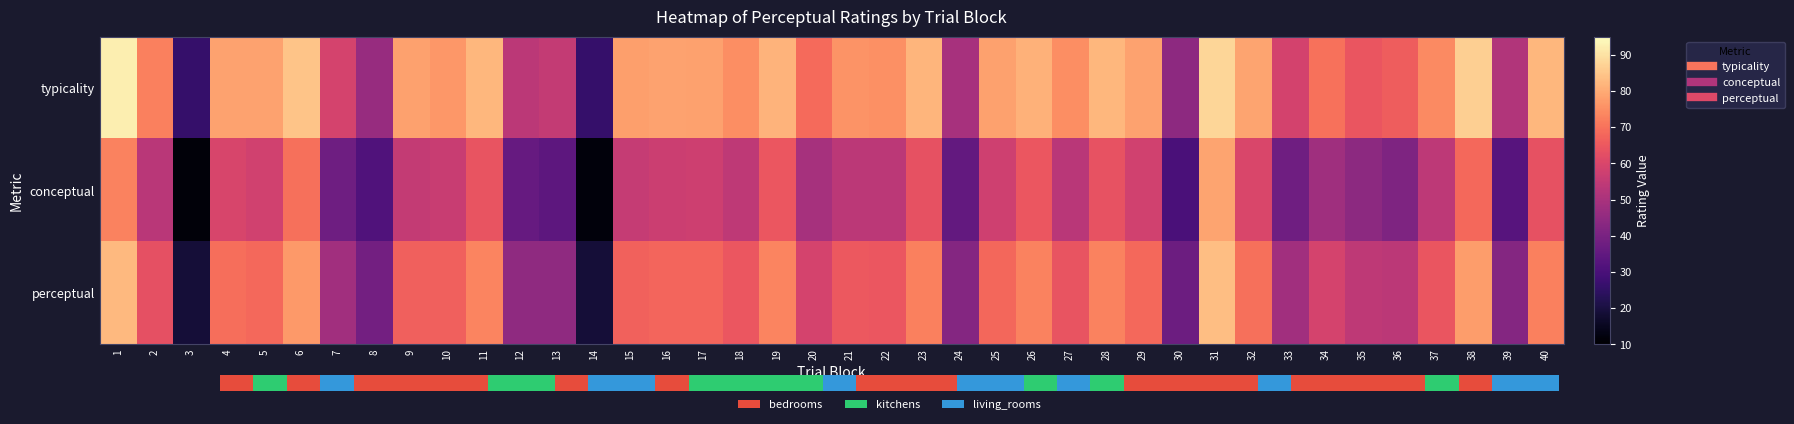

Is the value of conceptual at 34 greater than the value of perceptual at 14?

Yes